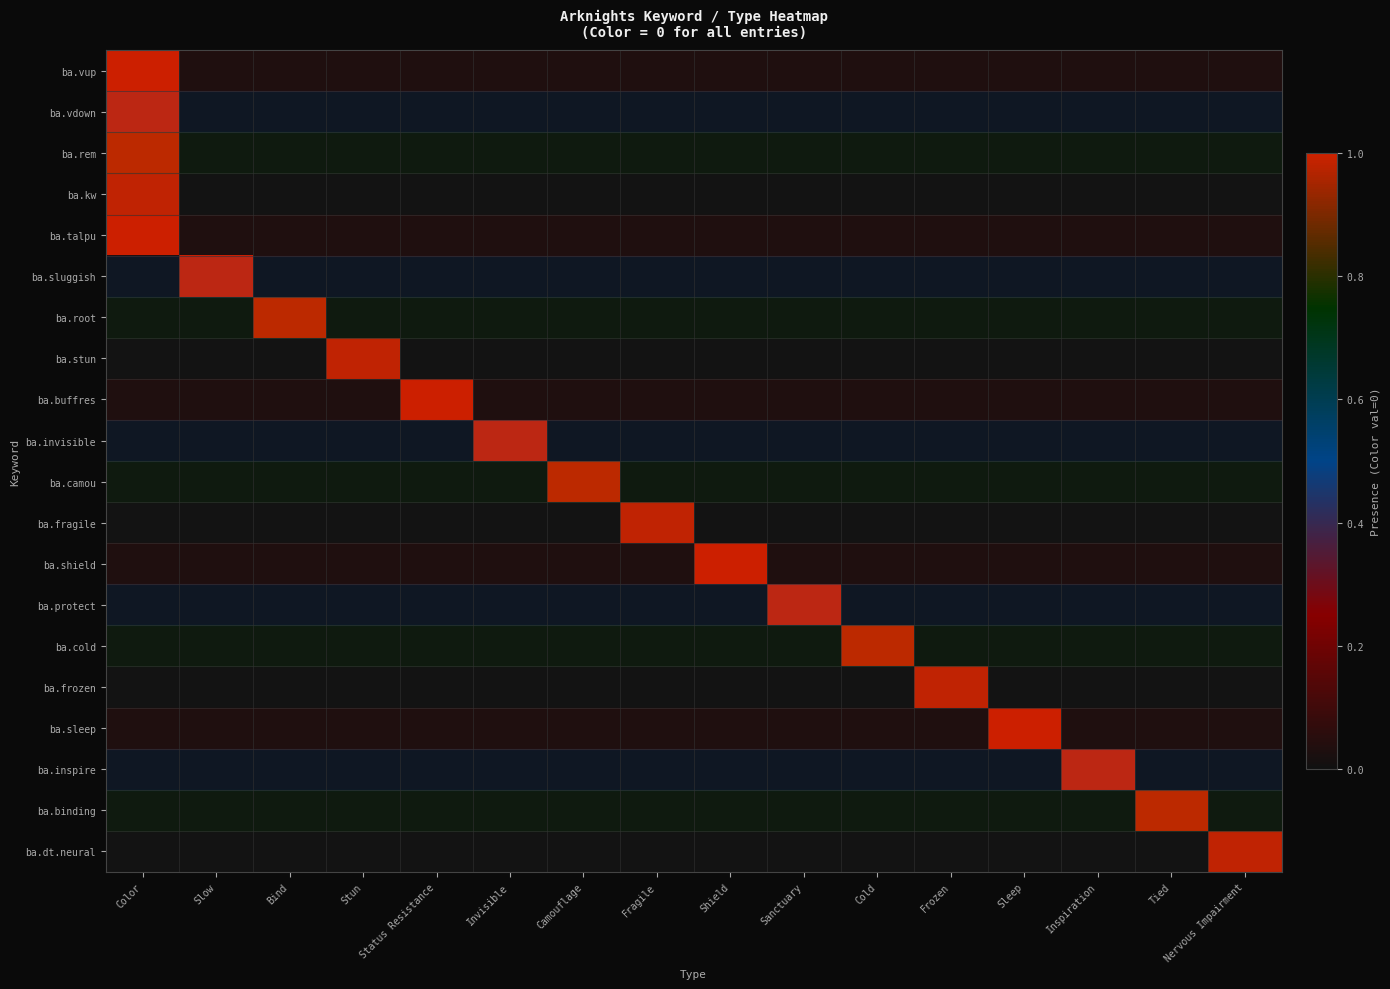

What is the total value across all series at Inspiration?

1